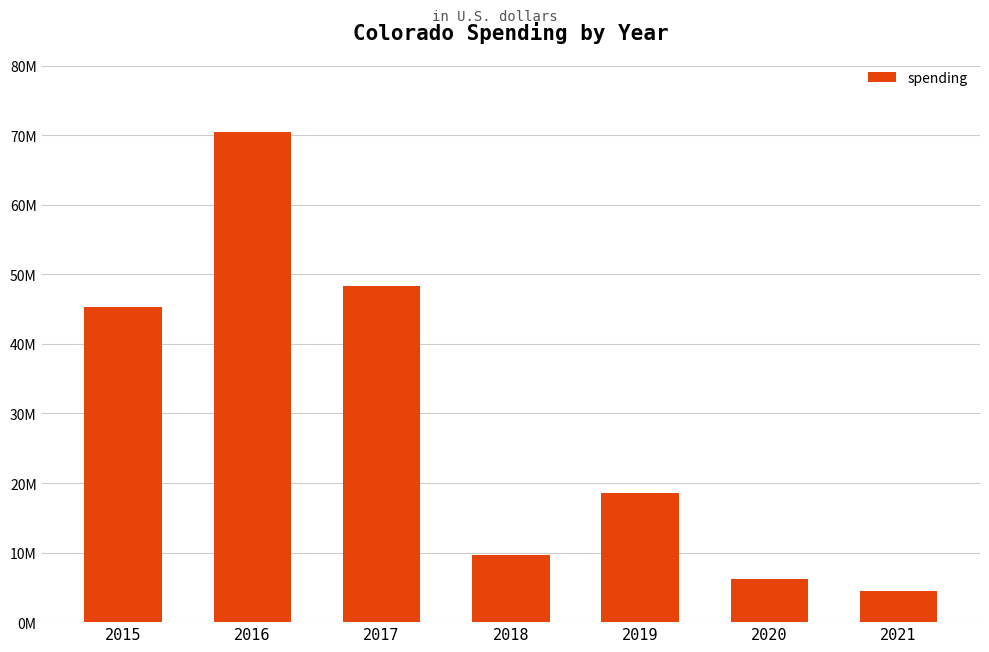

Does the chart contain any negative values?

No